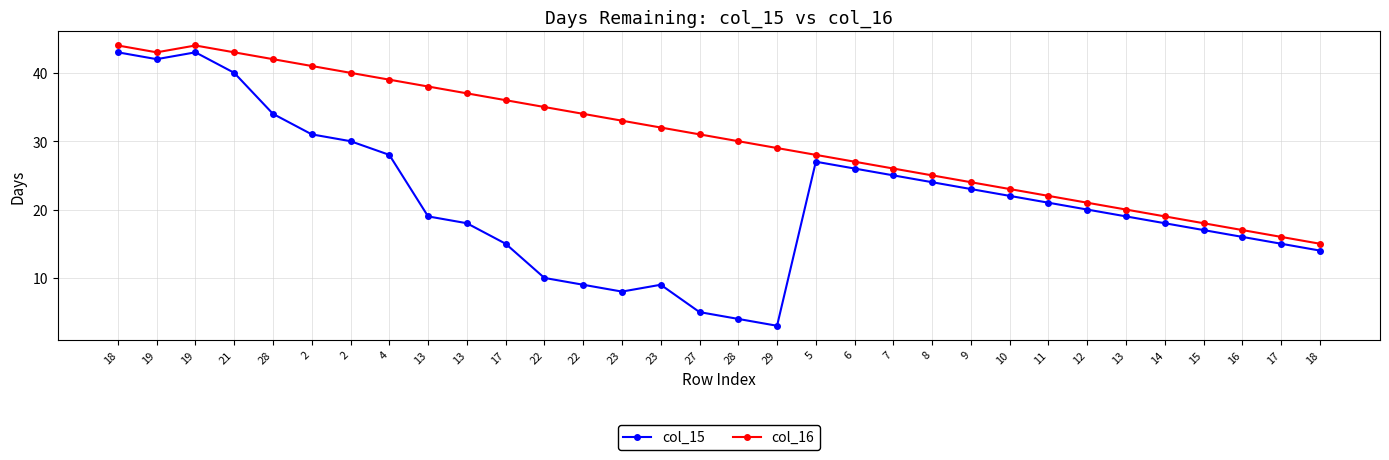

How many lines are shown in the chart?

2